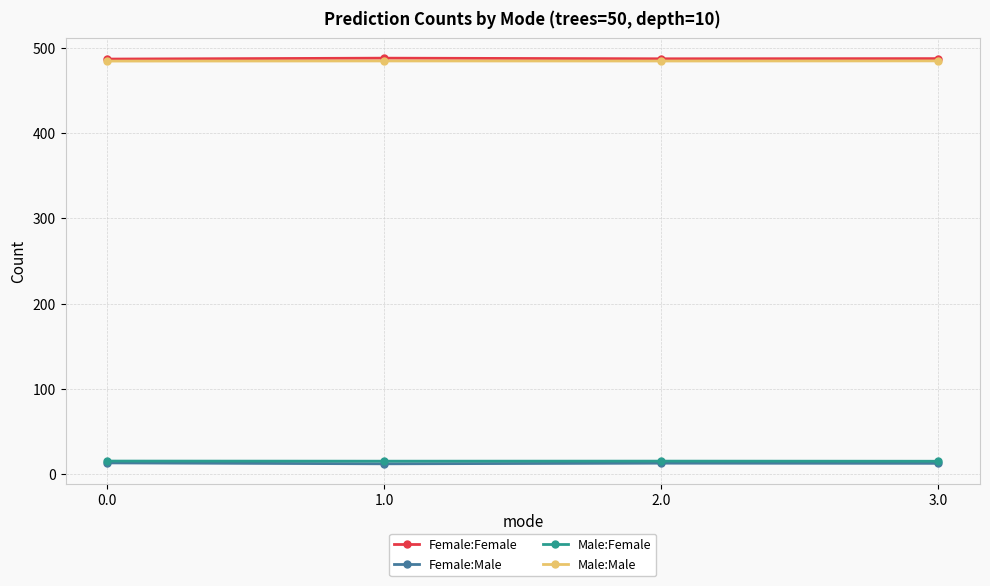

True or false: Female:Female and Male:Male cross at least once.

False